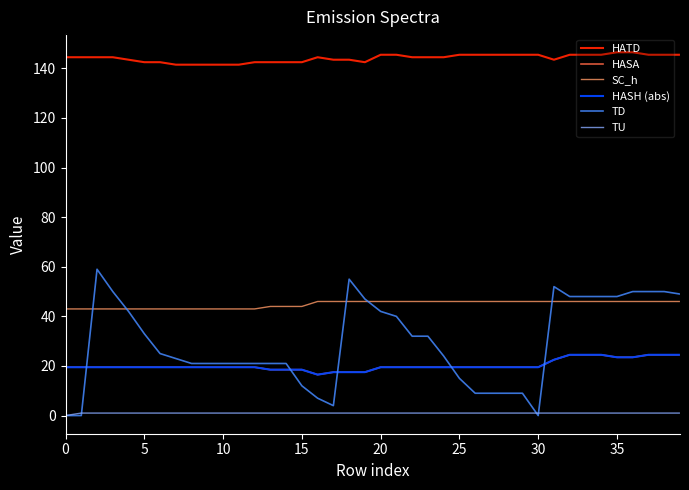

True or false: HATD and HASA intersect in this chart.

False